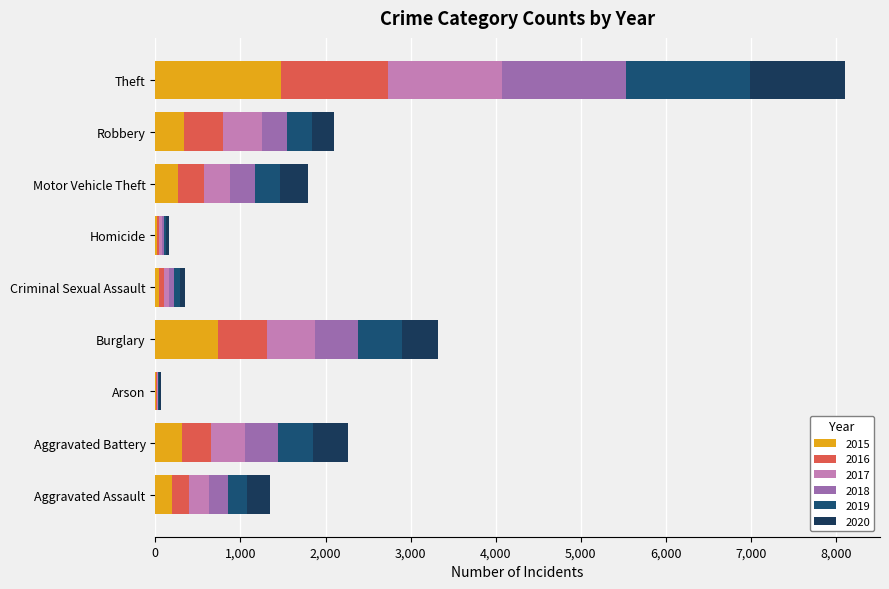

List the series in order of their peak value, lowest first.

2020, 2016, 2017, 2019, 2018, 2015